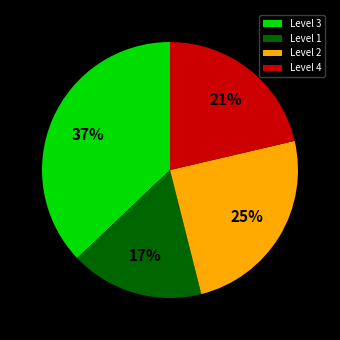

Do Level 1 and Level 2 together represent more than half of the pie?

No